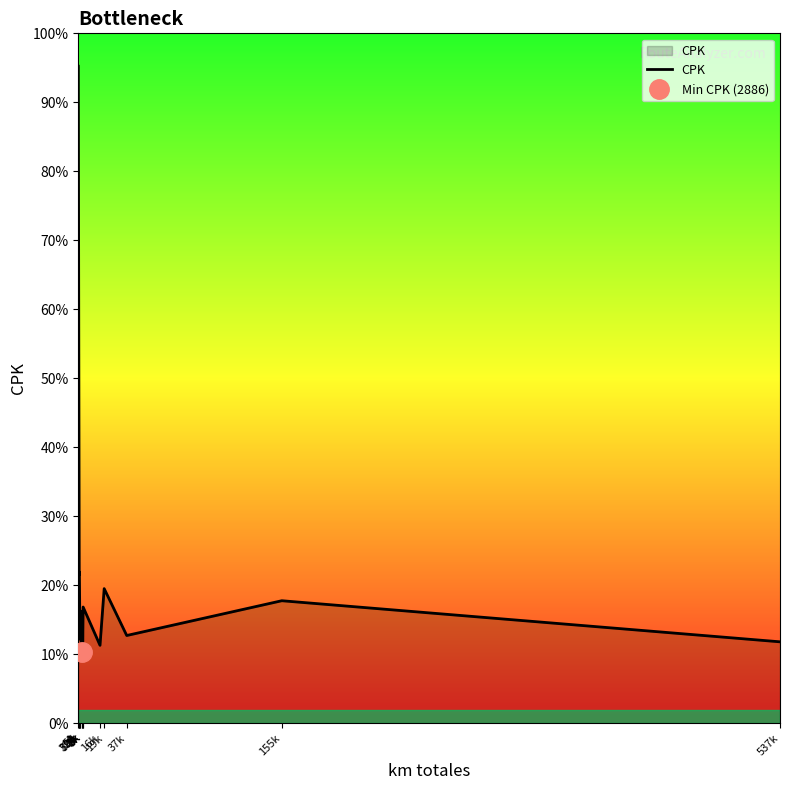

Does the chart have visible grid lines?

No